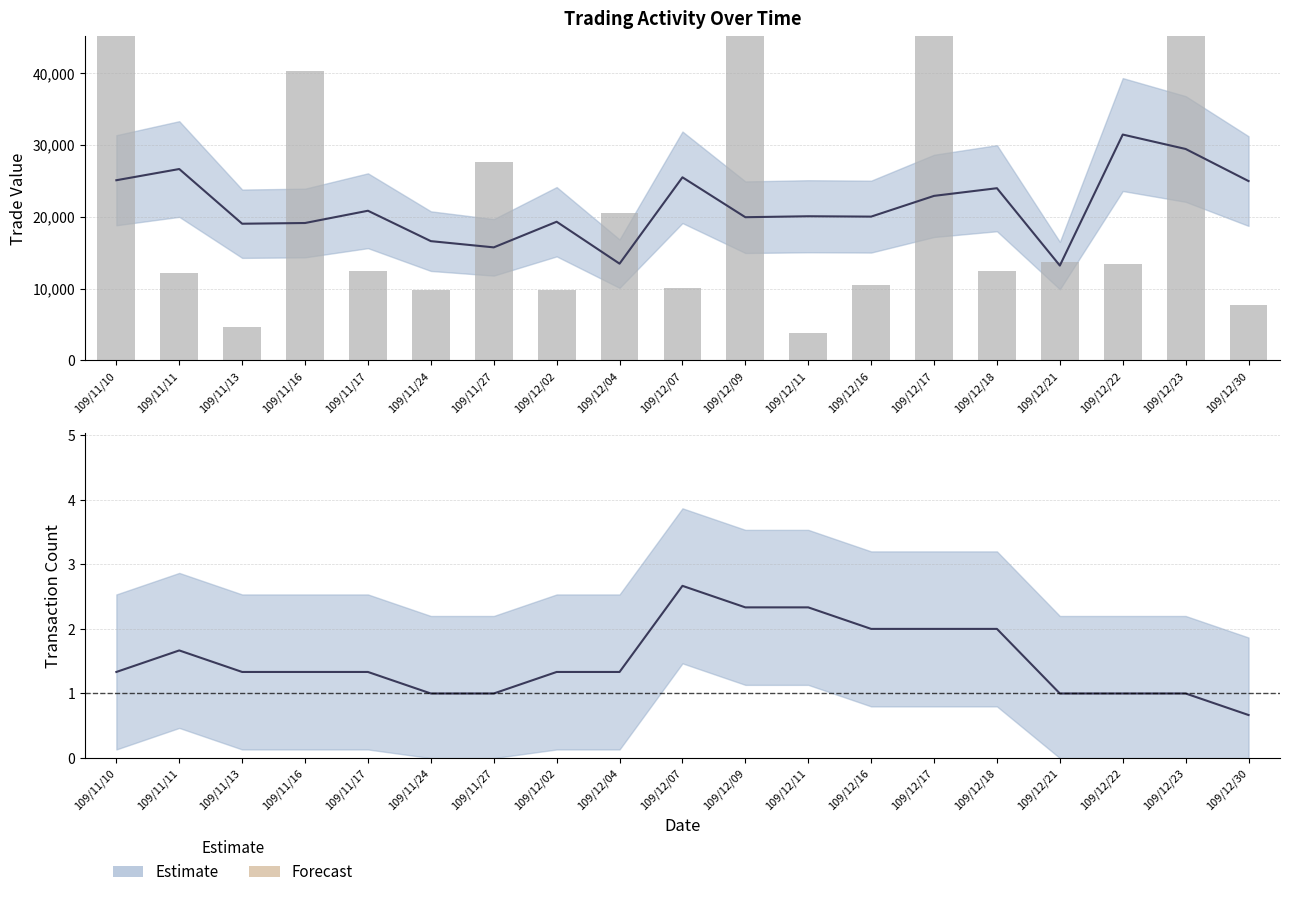

What is the sum of the values at 109/11/10 and 109/12/04?

83630